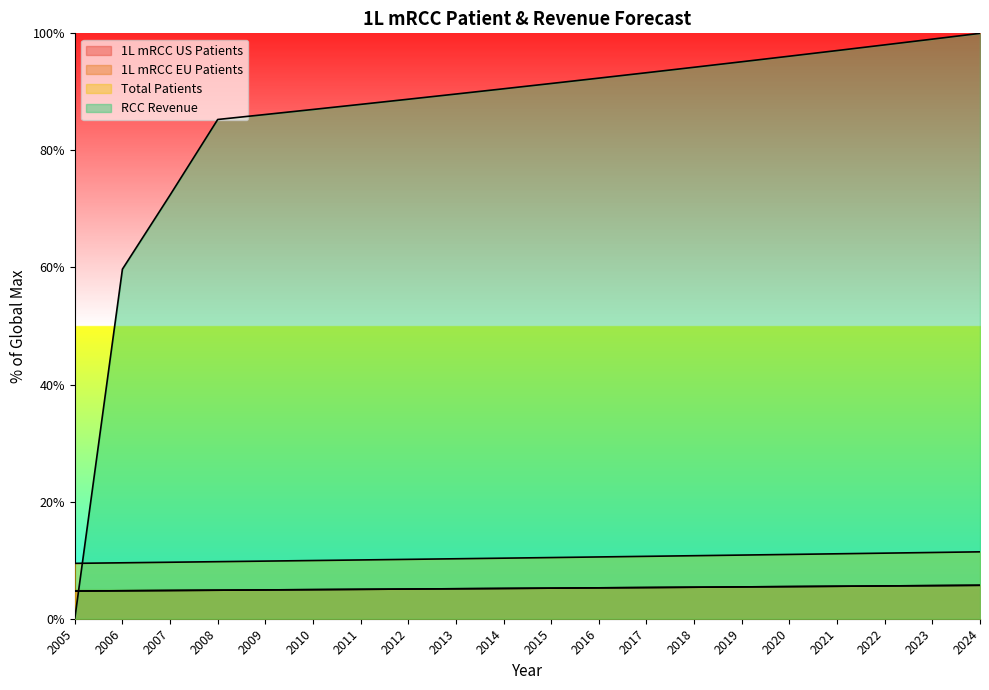

Reading right to left, transcribe all the data shown in this chart.

1L mRCC US Patients: 5.7	5.7	5.6	5.5	5.5	5.4	5.4	5.3	5.3	5.2	5.2	5.1	5.1	5.0	5.0	4.9	4.9	4.8	4.8	4.7
1L mRCC EU Patients: 5.7	5.7	5.6	5.5	5.5	5.4	5.4	5.3	5.3	5.2	5.2	5.1	5.1	5.0	5.0	4.9	4.9	4.8	4.8	4.7
Total Patients: 11.4	11.3	11.2	11.1	11.0	10.9	10.8	10.7	10.6	10.4	10.3	10.2	10.1	10.0	9.9	9.8	9.7	9.7	9.6	9.5
RCC Revenue: 100.0	99.0	98.0	97.1	96.1	95.1	94.2	93.3	92.3	91.4	90.5	89.6	88.7	87.9	87.0	86.1	85.3	72.4	59.7	0.0